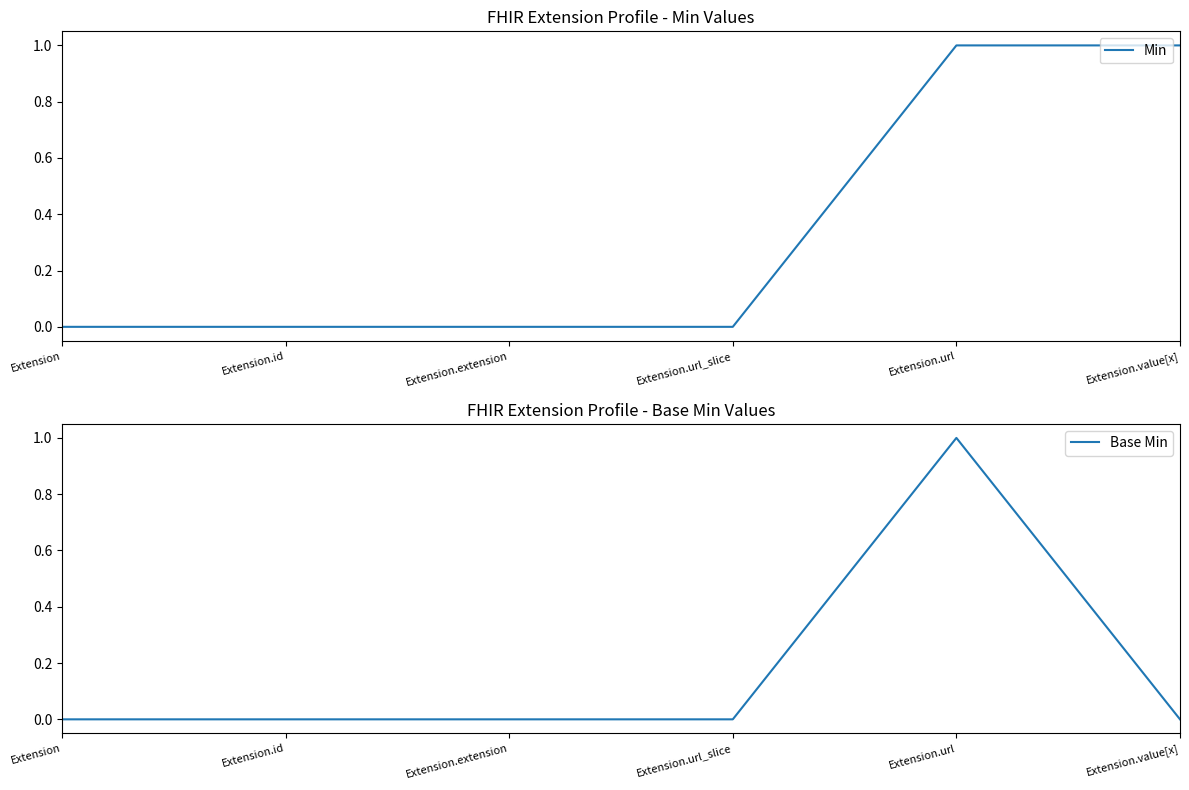

How many lines are shown in the chart?

2